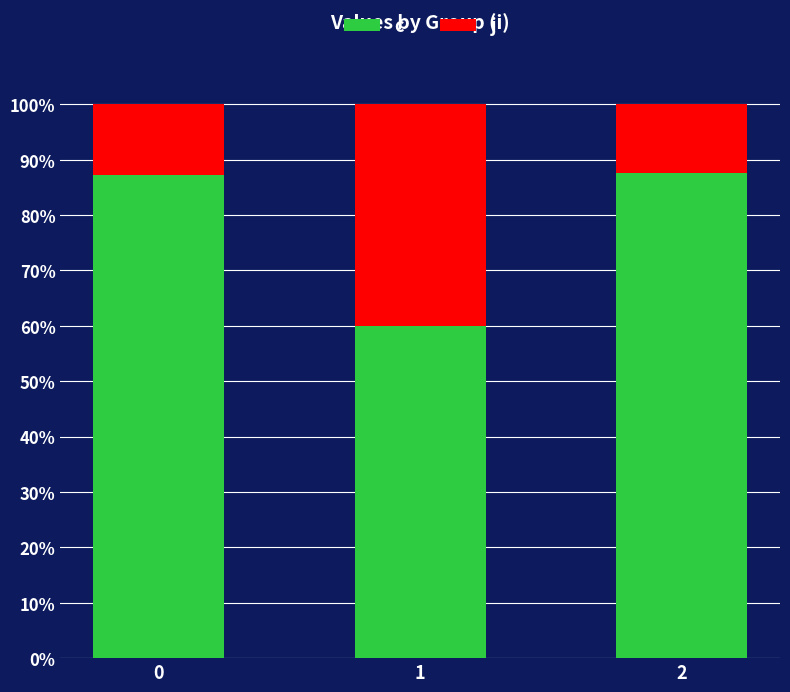

At how many categories does at least one series exceed 34?

3